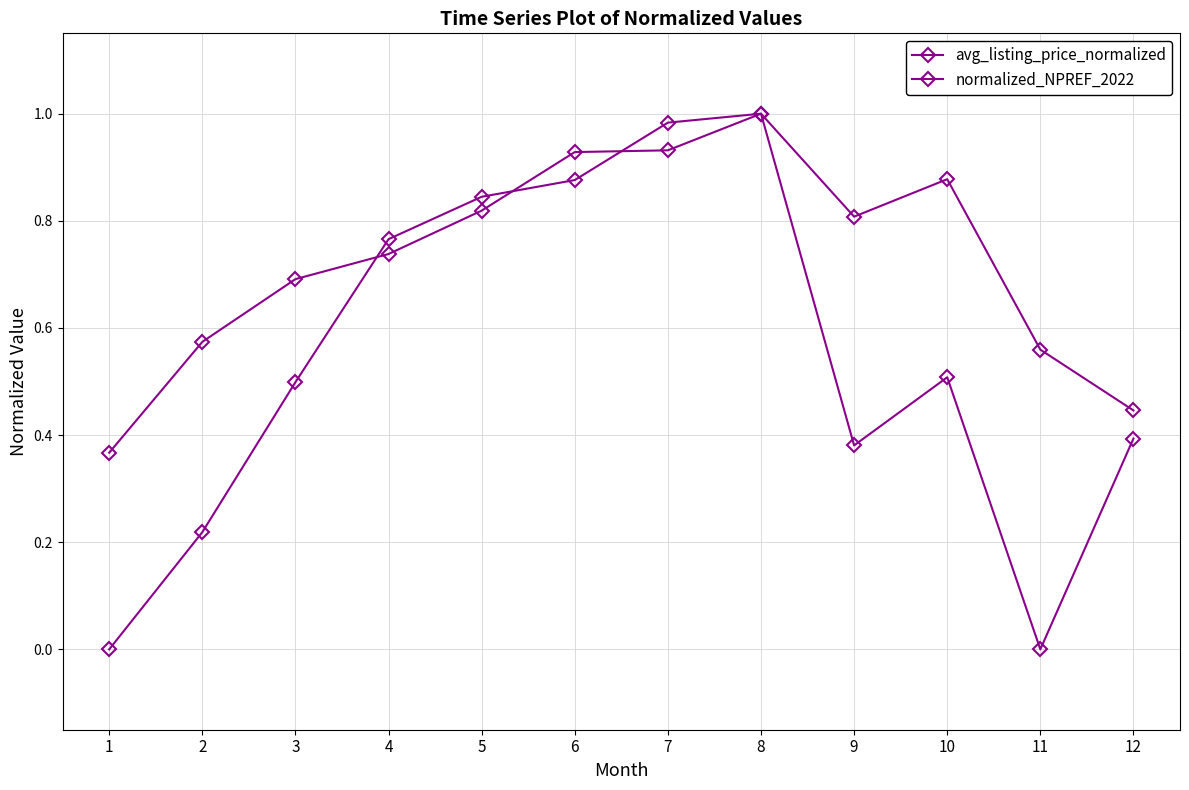

Is the value of normalized_NPREF_2022 at 3 greater than the value of avg_listing_price_normalized at 12?

Yes